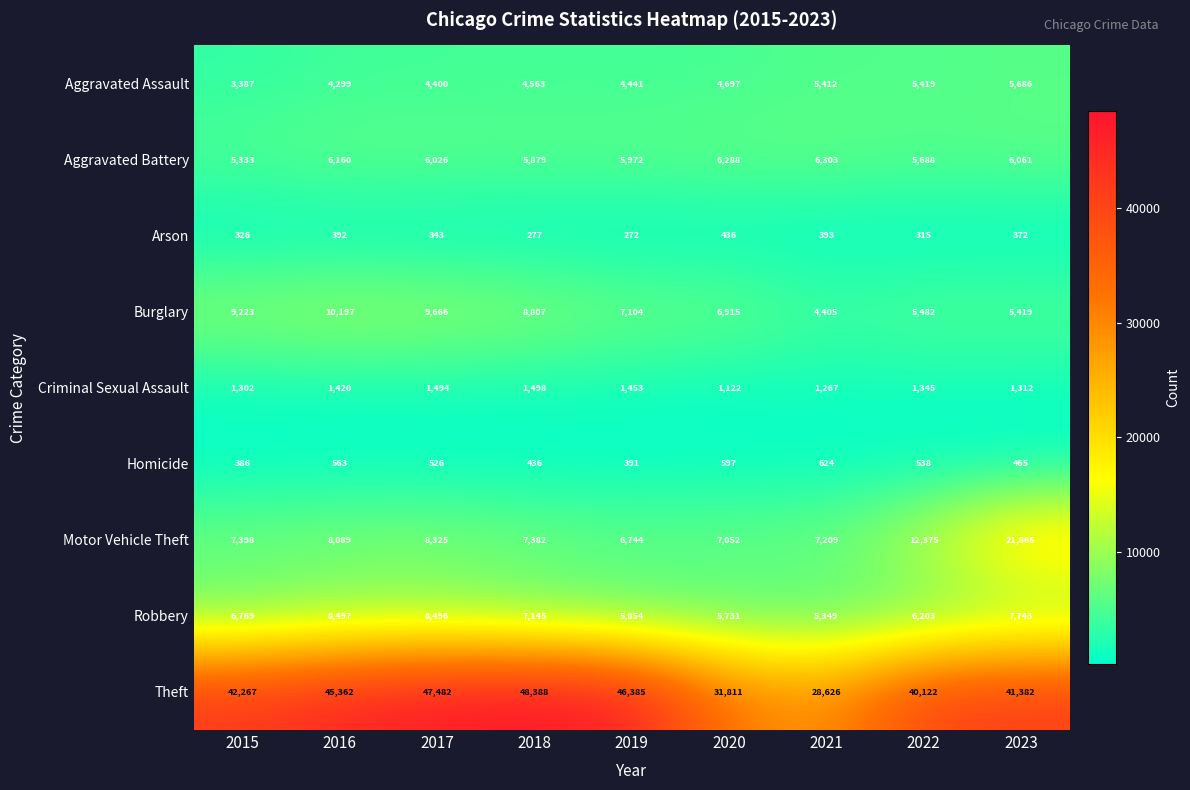

How many values in the Burglary series are below 7104?

4